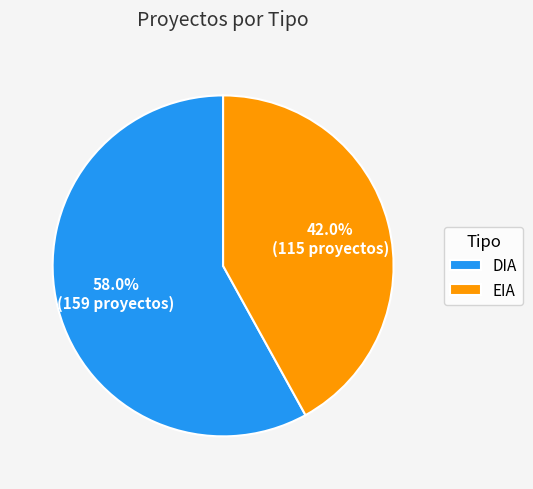

What percentage is the EIA slice, to the nearest percent?

42%